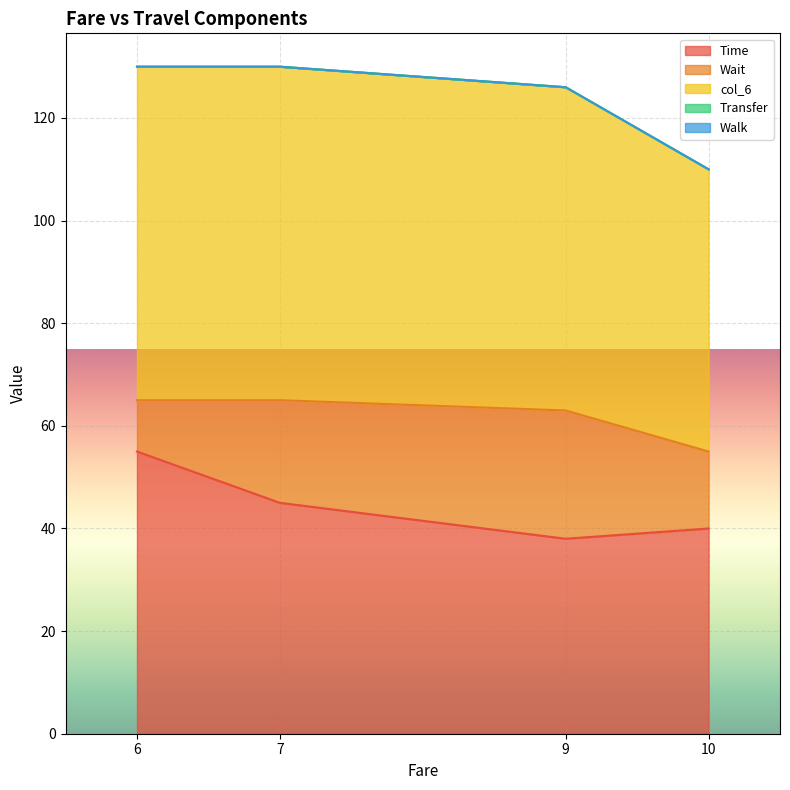

The col_6 series shows 114 at 7. True or false?

False